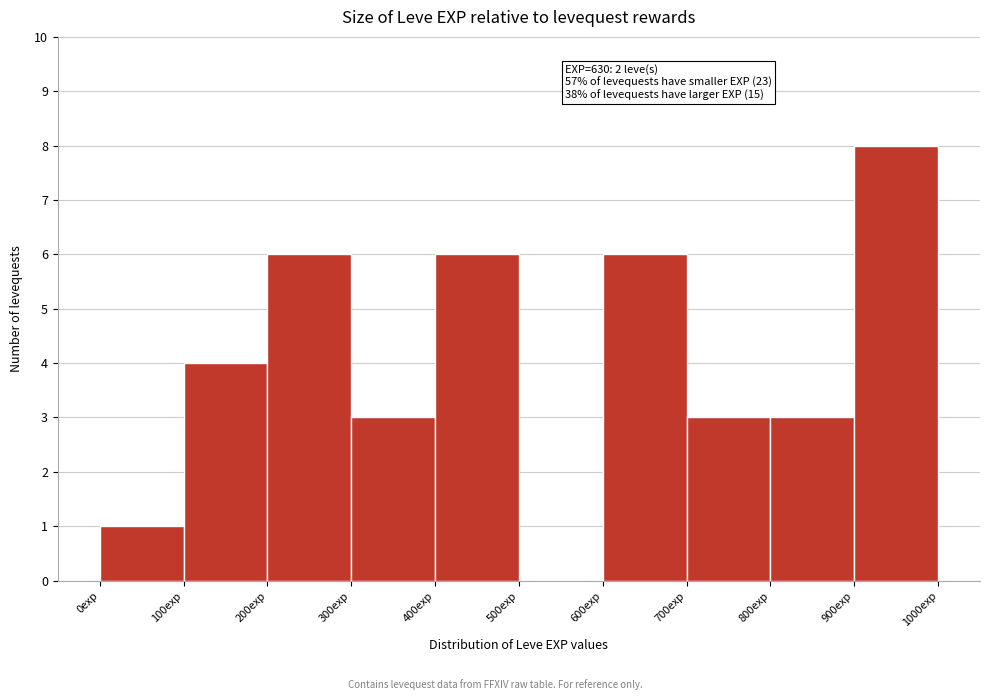

Over which range of the x-axis is the bar tallest?

900 to 1000